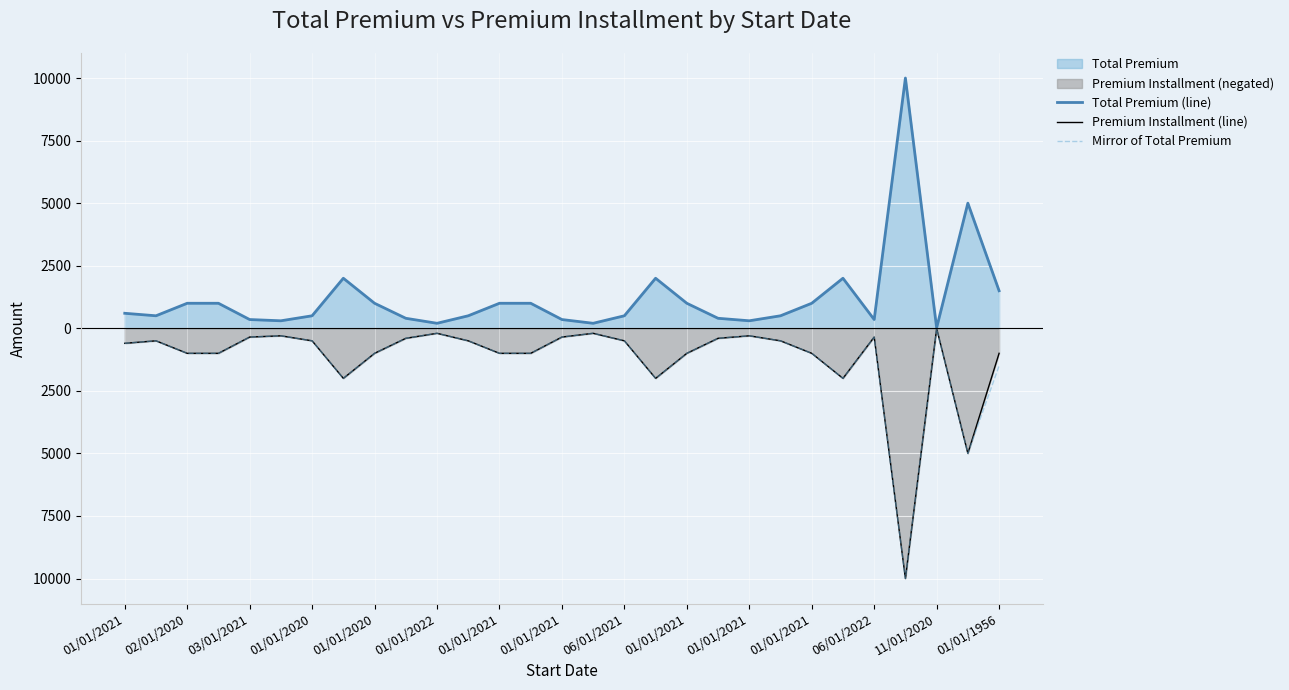

Reading left to right, transcribe all the data shown in this chart.

Total Premium (line): 600	500	1000	1000	350	300	500	2000	1000	400	200	500	1000	1000	350	200	500	2000	1000	400	300	500	1000	2000	350	10000	20	5000	1500
Premium Installment (line): -600	-500	-1000	-1000	-350	-300	-500	-2000	-1000	-400	-200	-500	-1000	-1000	-350	-200	-500	-2000	-1000	-400	-300	-500	-1000	-2000	-350	-10000	-10	-5000	-1000
Mirror of Total Premium: -600	-500	-1000	-1000	-350	-300	-500	-2000	-1000	-400	-200	-500	-1000	-1000	-350	-200	-500	-2000	-1000	-400	-300	-500	-1000	-2000	-350	-10000	-20	-5000	-1500